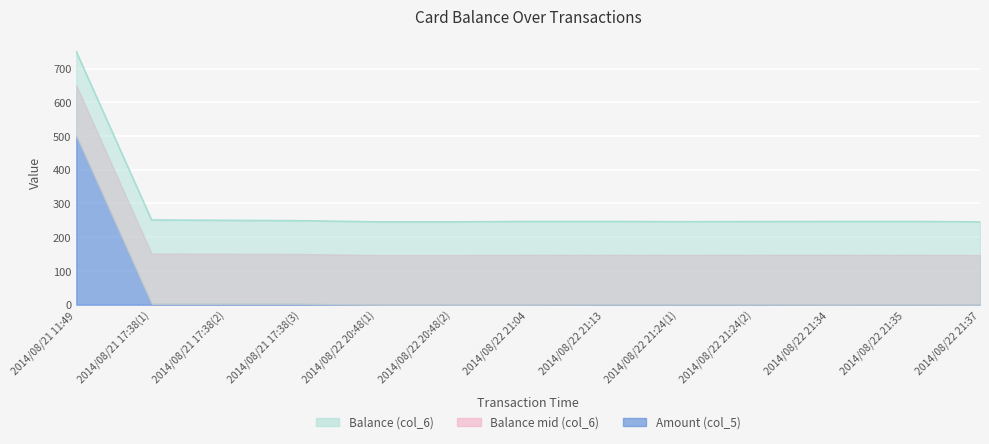

How many points are higher than both their immediate neighbors (excluding endpoints)?

2